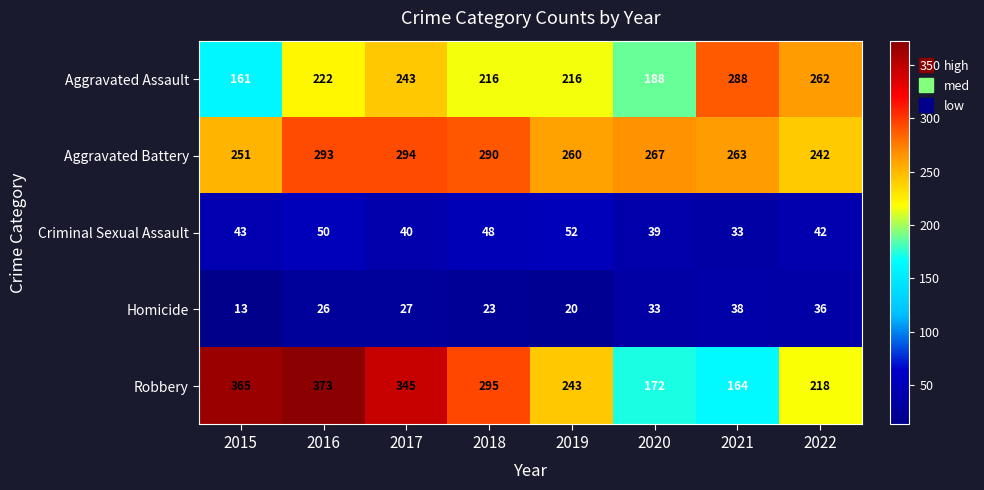

The value of Robbery at 2020 is 172. True or false?

True